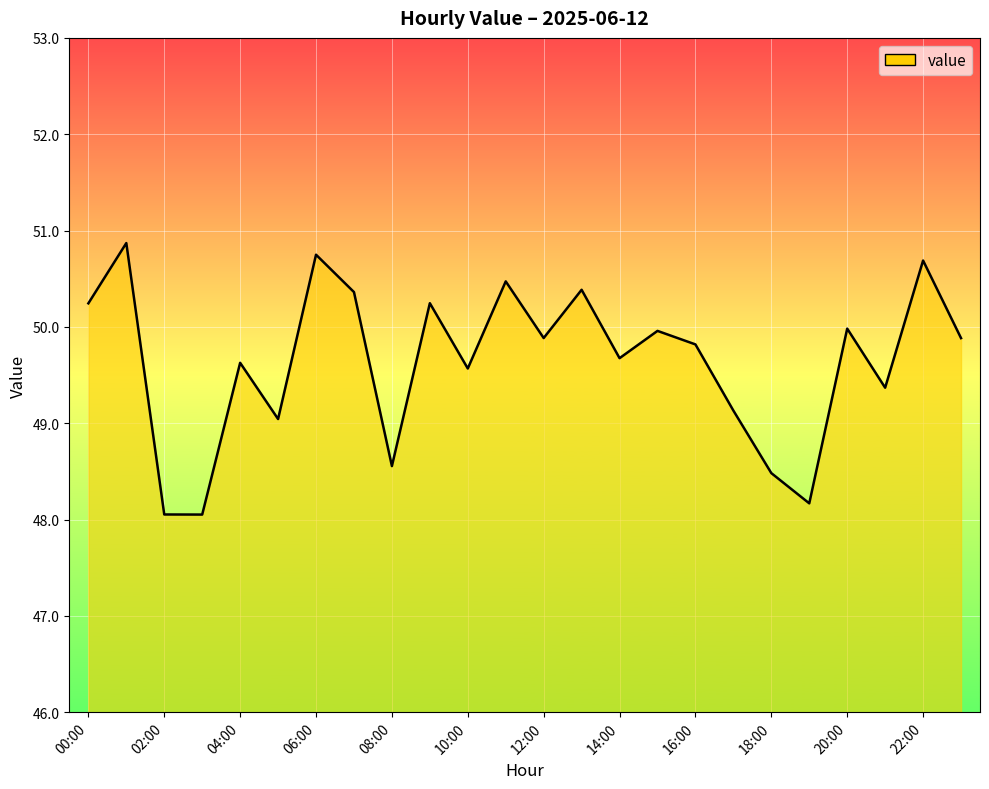

What is the difference between the maximum and minimum values?

2.8